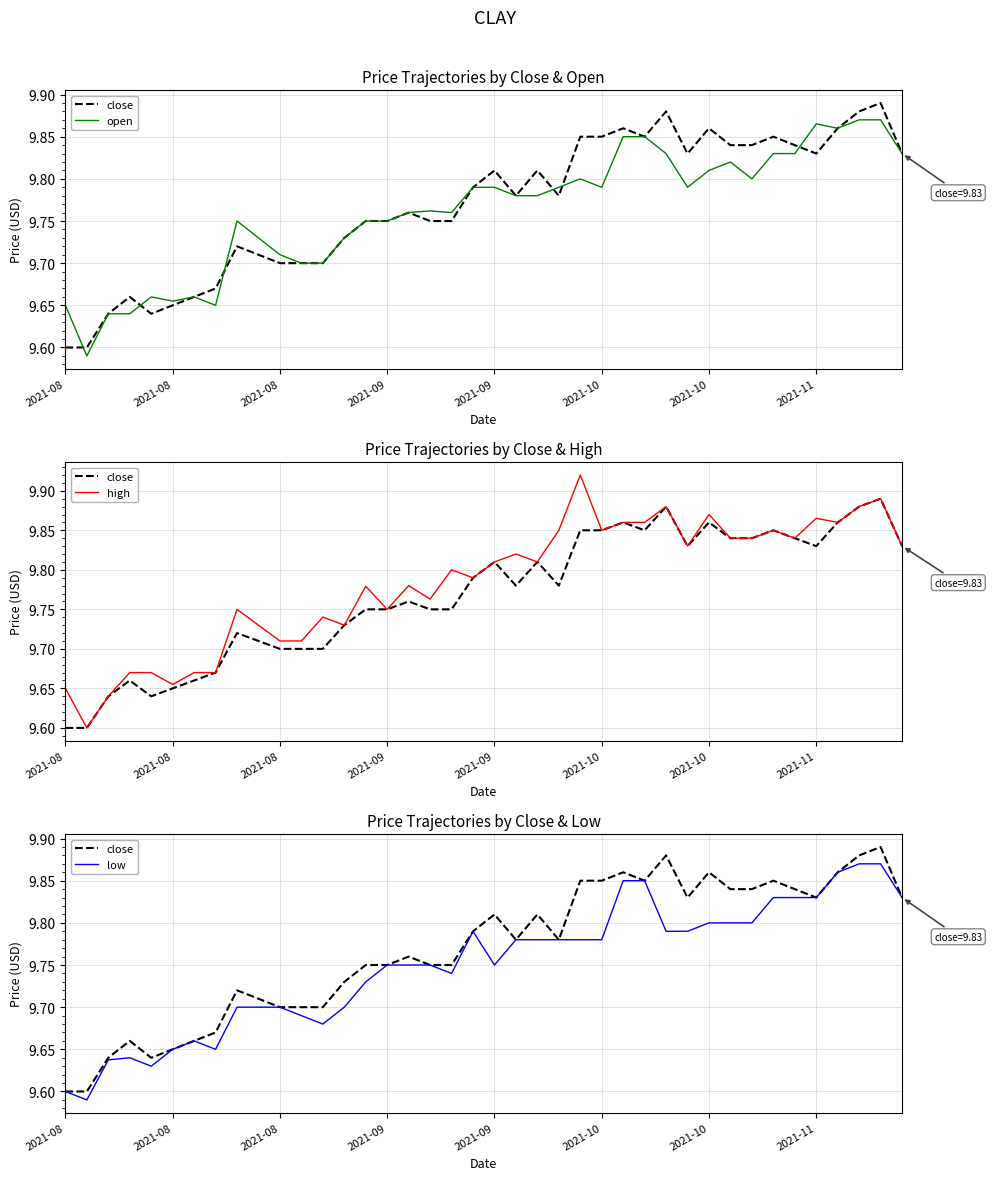

How many interior local valleys does the close series have?

6